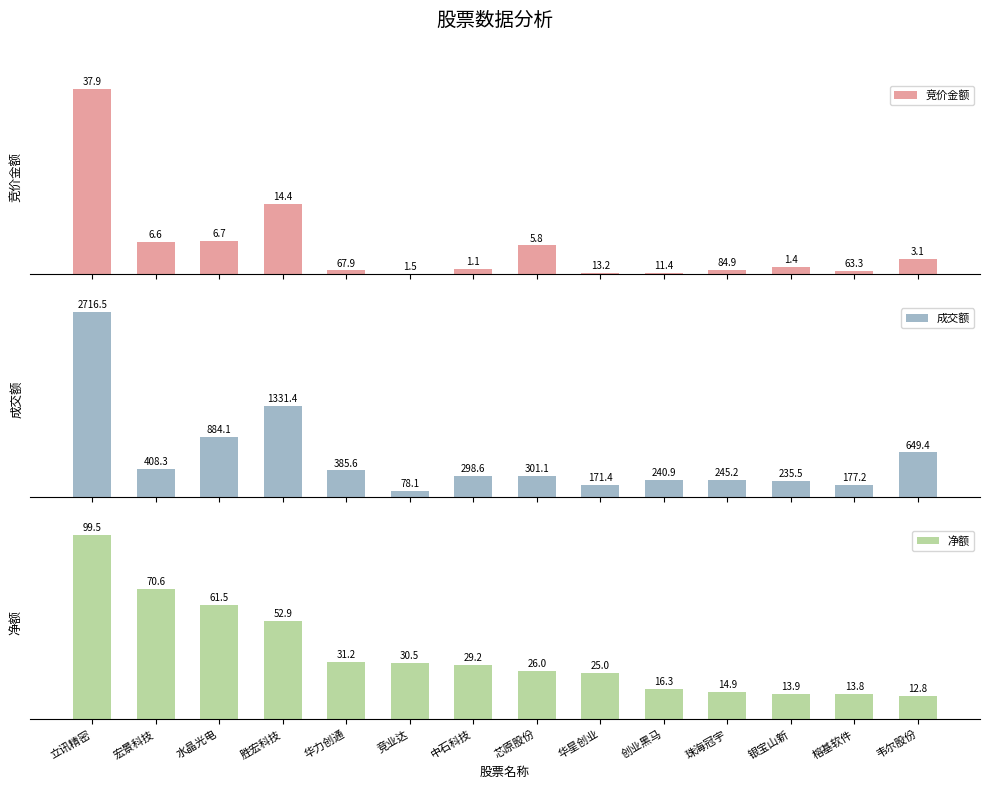

Reading left to right, list all the values displayed in this chart.

竞价金额: 立讯精密=37918298	宏景科技=6572930	水晶光电=6732402	胜宏科技=14409825	华力创通=678912	竞业达=14616	中石科技=1067286	芯原股份=5823426	华星创业=132370	创业黑马=114034	珠海冠宇=848606	银宝山新=1412181	榕基软件=632944	韦尔股份=3139917
成交额: 立讯精密=2716509616	宏景科技=408263283	水晶光电=884095099	胜宏科技=1331388949	华力创通=385574255	竞业达=78109226	中石科技=298569722	芯原股份=301122443	华星创业=171407361	创业黑马=240890427	珠海冠宇=245228426	银宝山新=235548033	榕基软件=177219541	韦尔股份=649354485
净额: 立讯精密=99542515	宏景科技=70575938	水晶光电=61536787	胜宏科技=52867092	华力创通=31166859	竞业达=30493431	中石科技=29226569	芯原股份=26023988	华星创业=24962172	创业黑马=16340574	珠海冠宇=14875997	银宝山新=13905745	榕基软件=13763144	韦尔股份=12813330